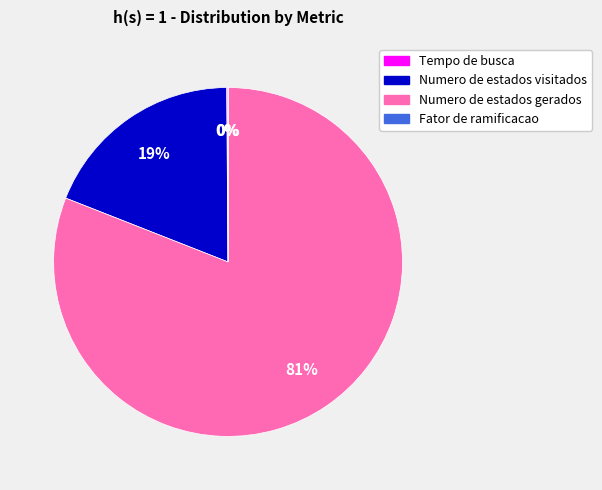

Which slice represents more than half of the pie?

Numero de estados gerados